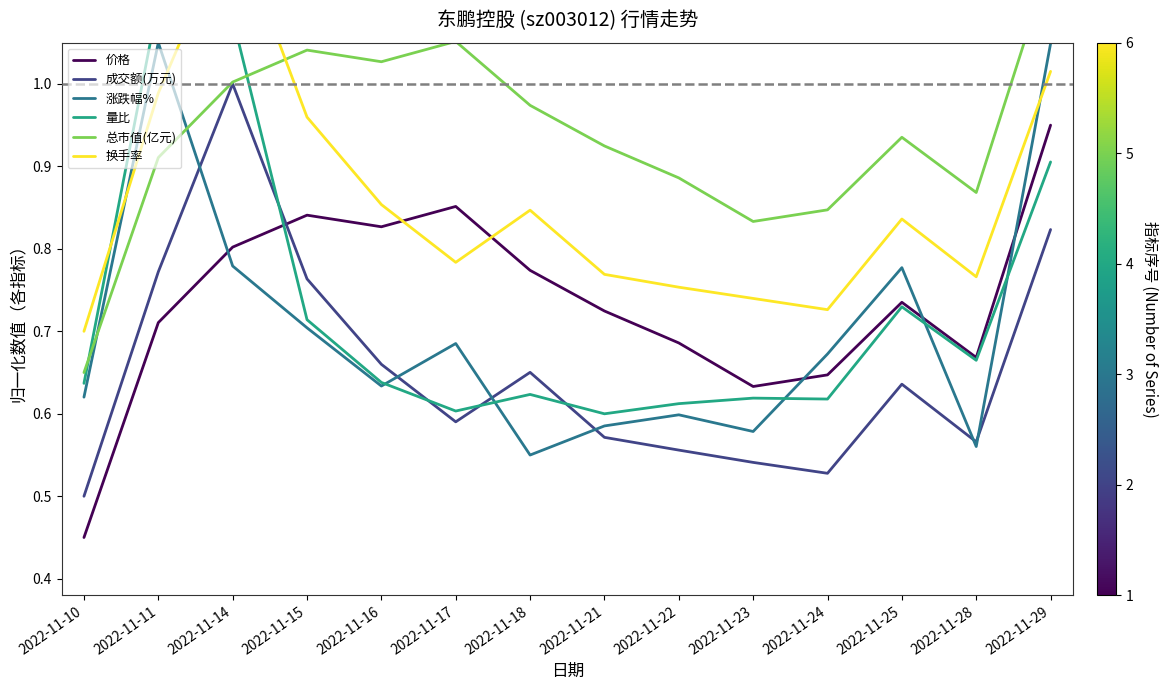

Reading left to right, transcribe all the data shown in this chart.

价格: 0.5	0.7	0.8	0.8	0.8	0.9	0.8	0.7	0.7	0.6	0.6	0.7	0.7	0.9
成交额(万元): 0.5	0.8	1.0	0.8	0.7	0.6	0.7	0.6	0.6	0.5	0.5	0.6	0.6	0.8
涨跌幅%: 0.6	1.1	0.8	0.7	0.6	0.7	0.6	0.6	0.6	0.6	0.7	0.8	0.6	1.0
量比: 0.6	1.1	1.1	0.7	0.6	0.6	0.6	0.6	0.6	0.6	0.6	0.7	0.7	0.9
总市值(亿元): 0.7	0.9	1.0	1.0	1.0	1.1	1.0	0.9	0.9	0.8	0.8	0.9	0.9	1.1
换手率: 0.7	1.0	1.2	1.0	0.9	0.8	0.8	0.8	0.8	0.7	0.7	0.8	0.8	1.0